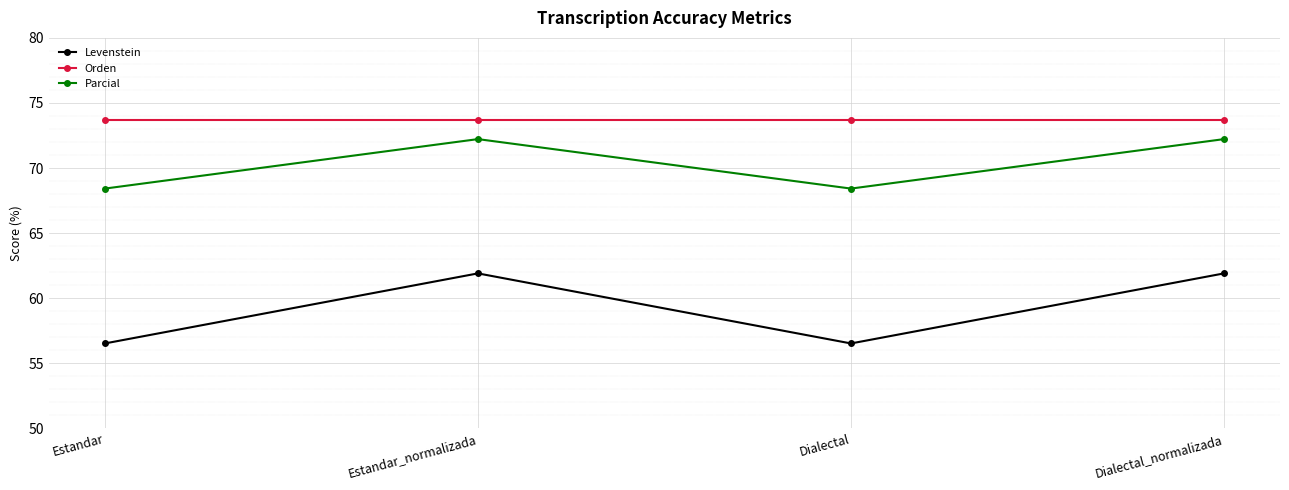

What is the spread (max minus min) of values at Estandar?

17.2